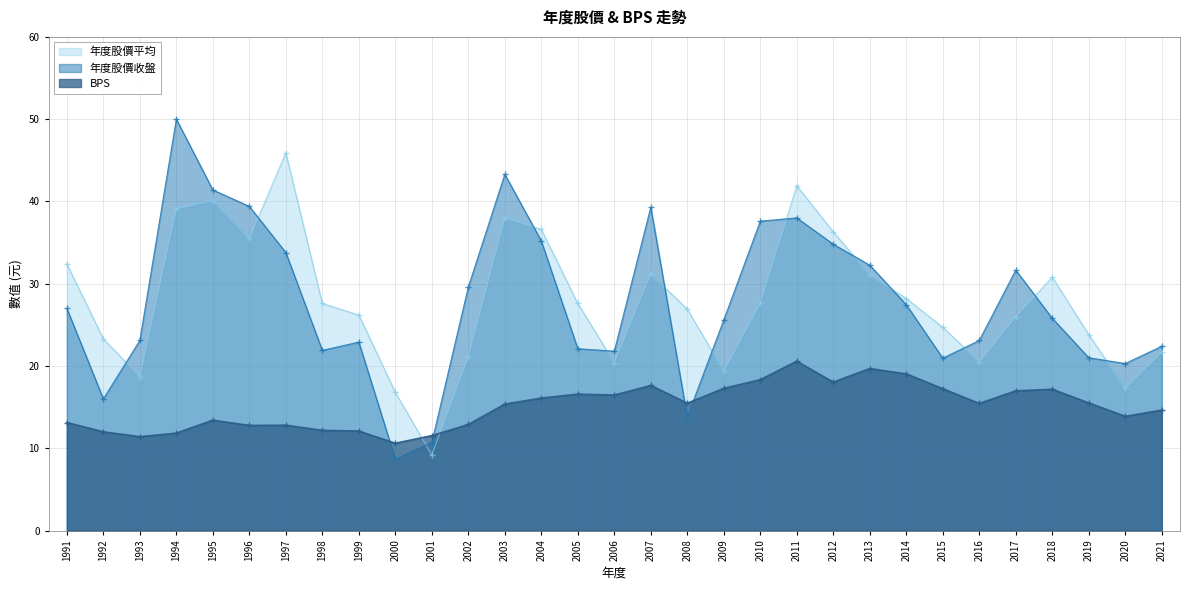

The value of BPS at 2006 is 28.3. True or false?

False